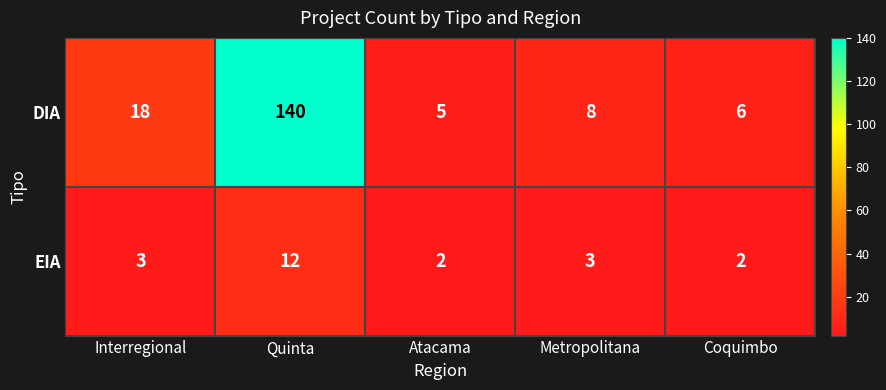

What is the difference between the maximum and minimum values in the EIA series?

10